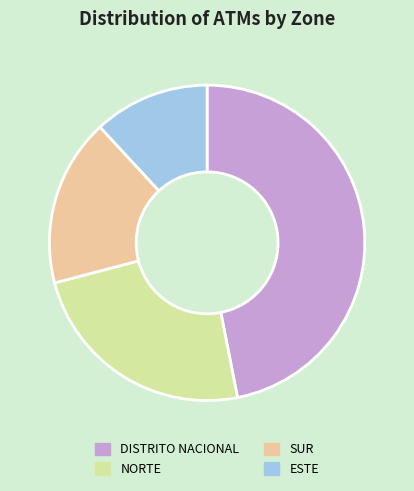

What is the smallest slice in the pie chart?

ESTE